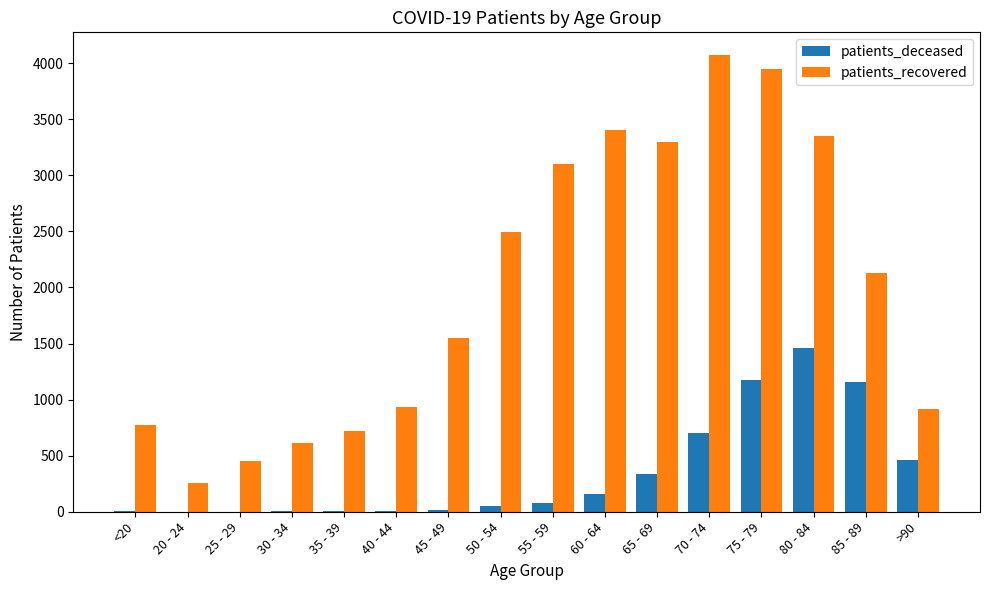

The value of patients_deceased at 70 - 74 is 456. True or false?

False